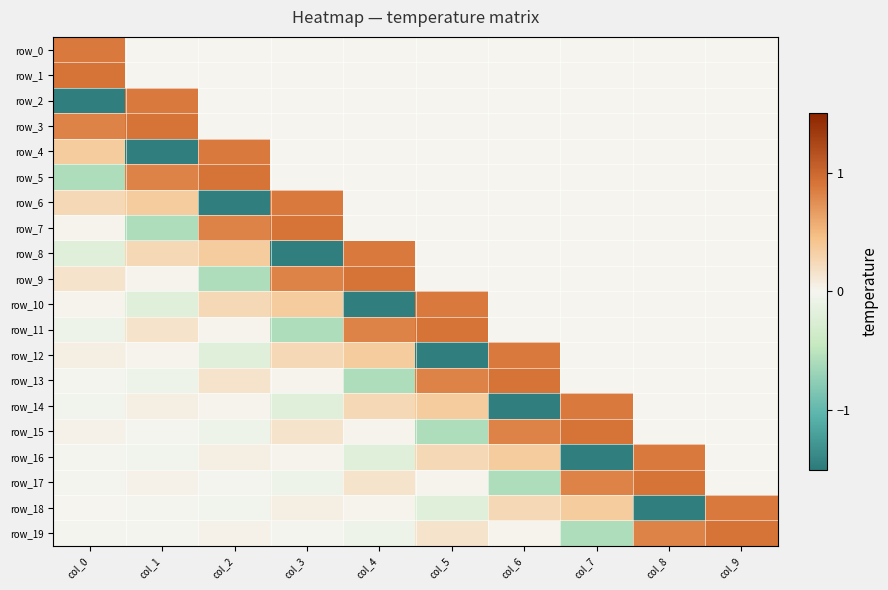

How many values in row_14 are below zero?

3